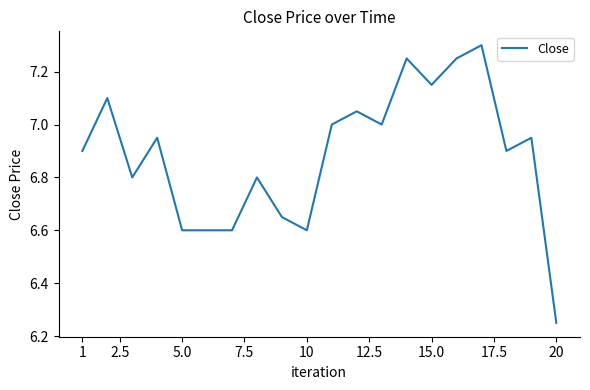

What is the greatest value displayed?

7.3